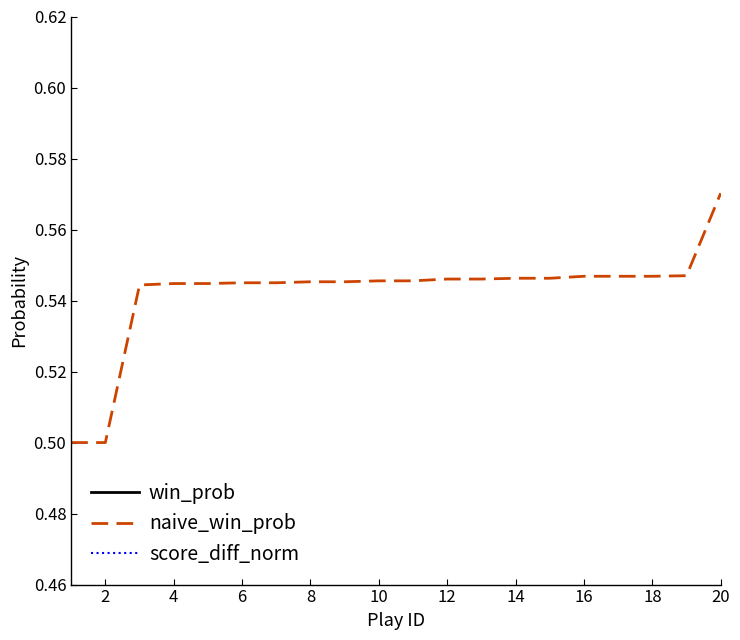

Does the chart display data point markers on the line(s)?

No